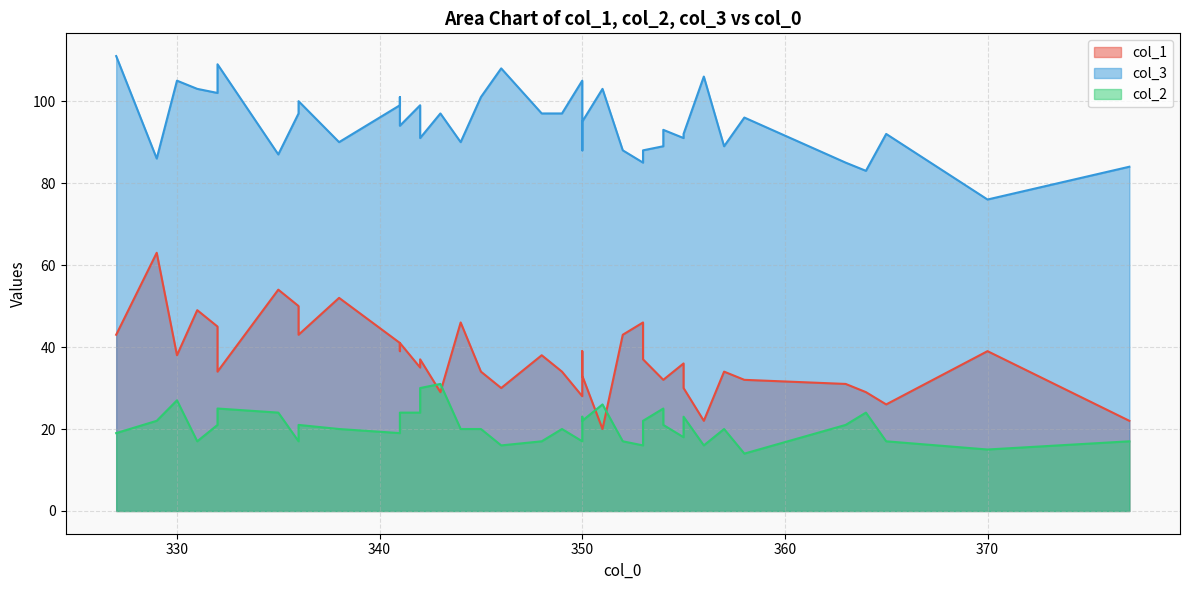

The value of col_1 at 351 is 10. True or false?

False